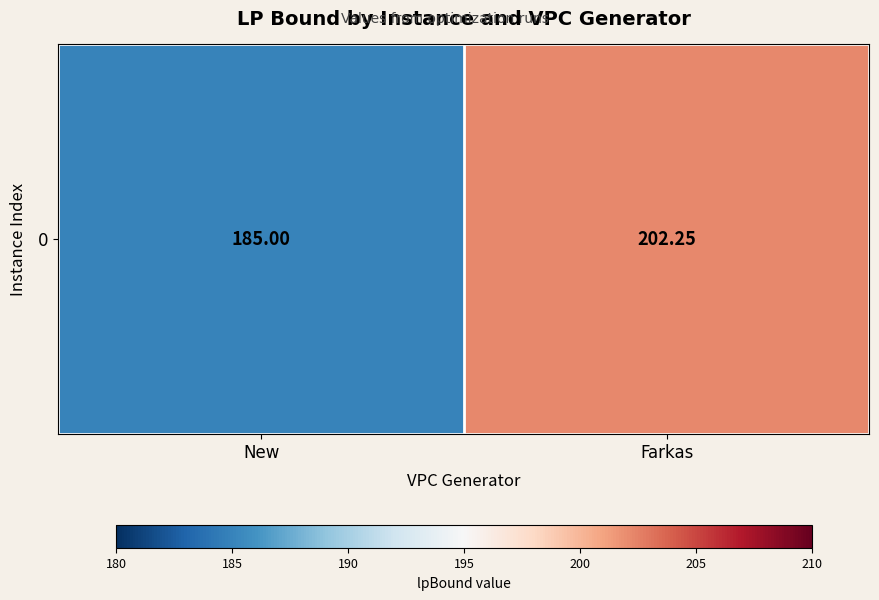

Reading right to left, list all the values displayed in this chart.

202.2	185.0